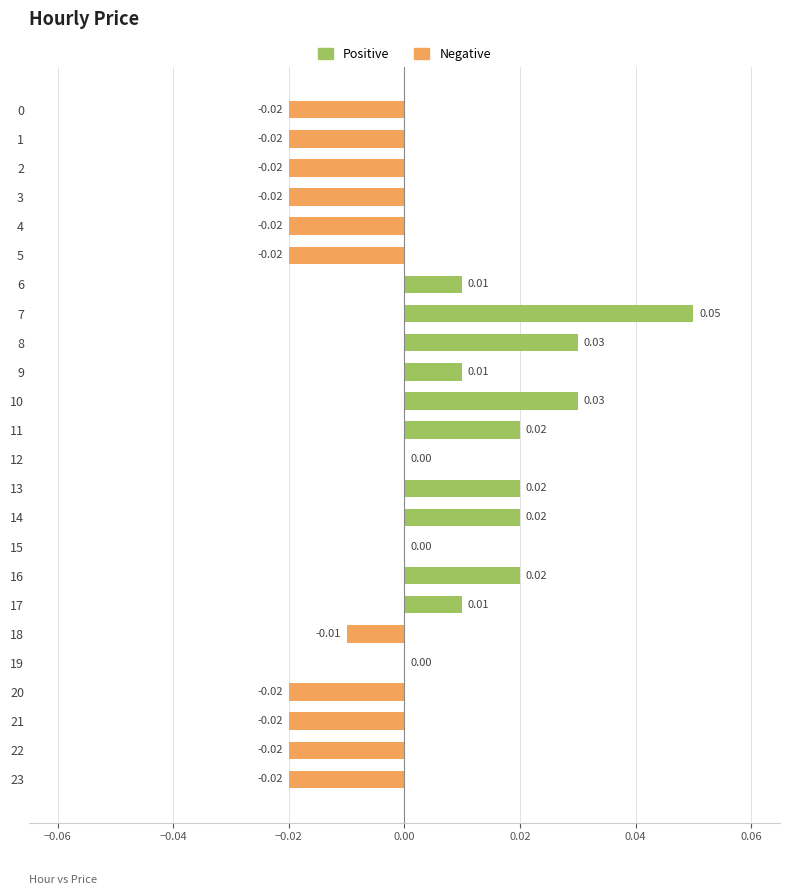

Are the bars horizontal?

Yes